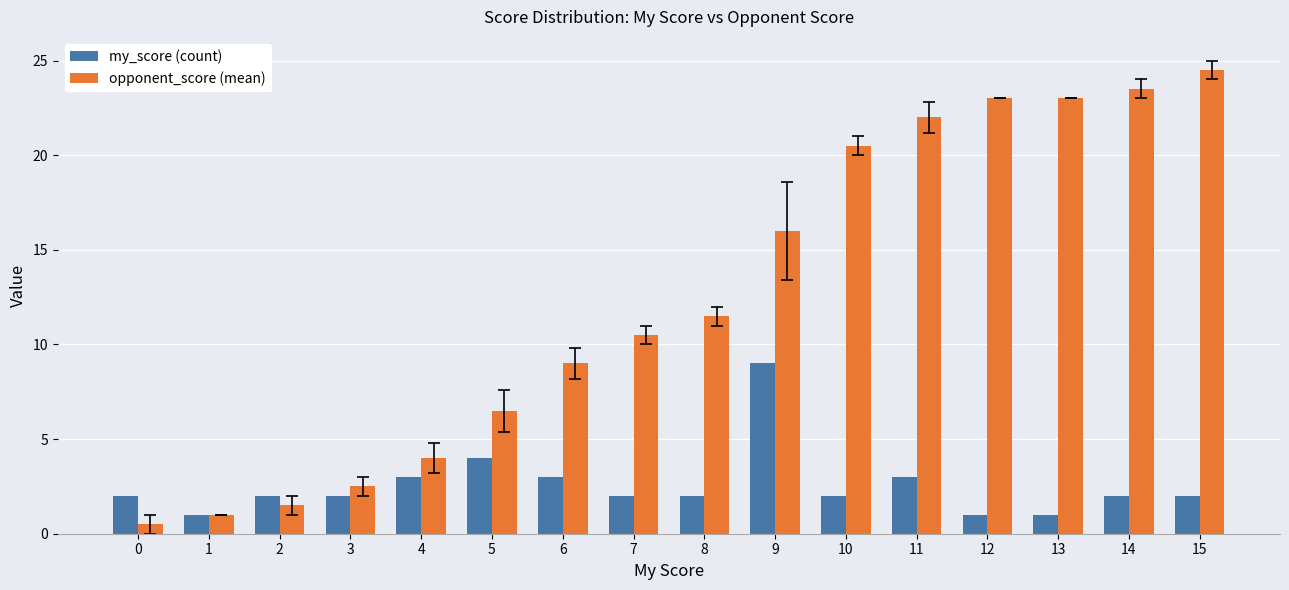

Which series has the largest total across all categories?

opponent_score (mean)